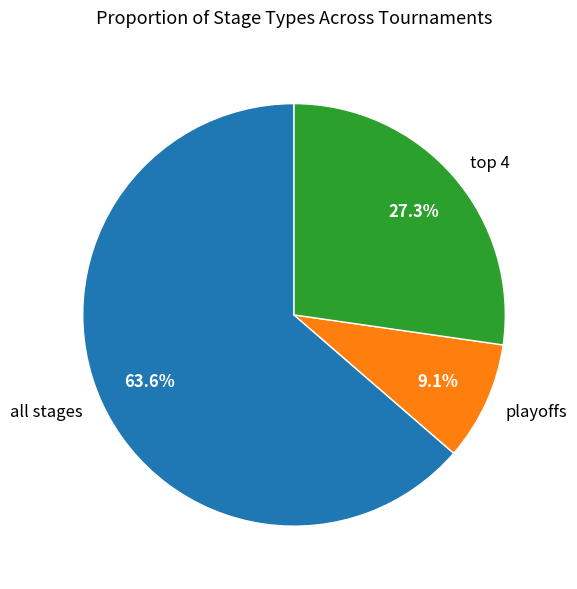

Is playoffs the majority of the pie?

No